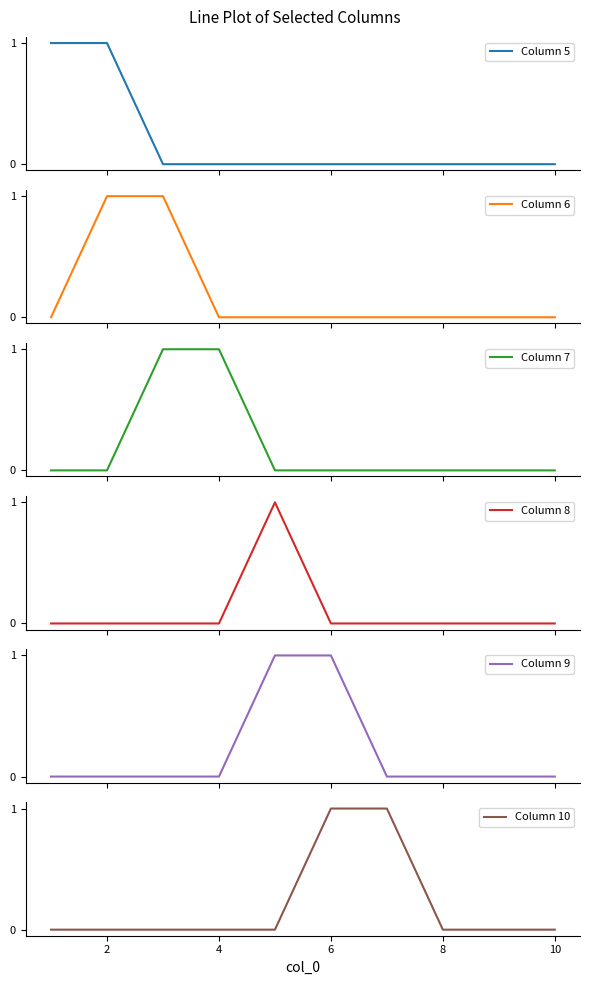

True or false: Column 5 and Column 8 intersect in this chart.

False